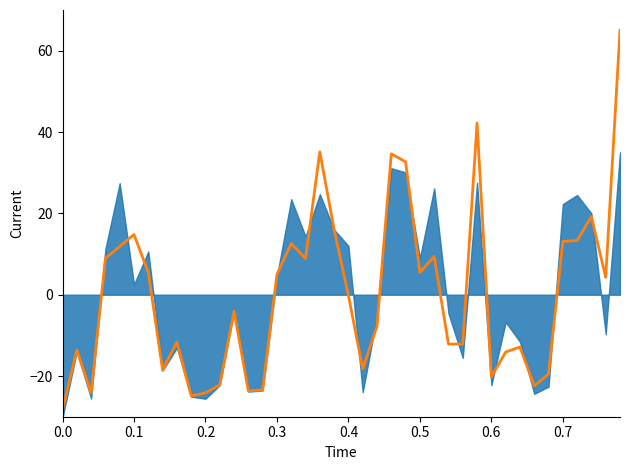

How many interior local valleys (lower than both neighbors) does the data have?

10